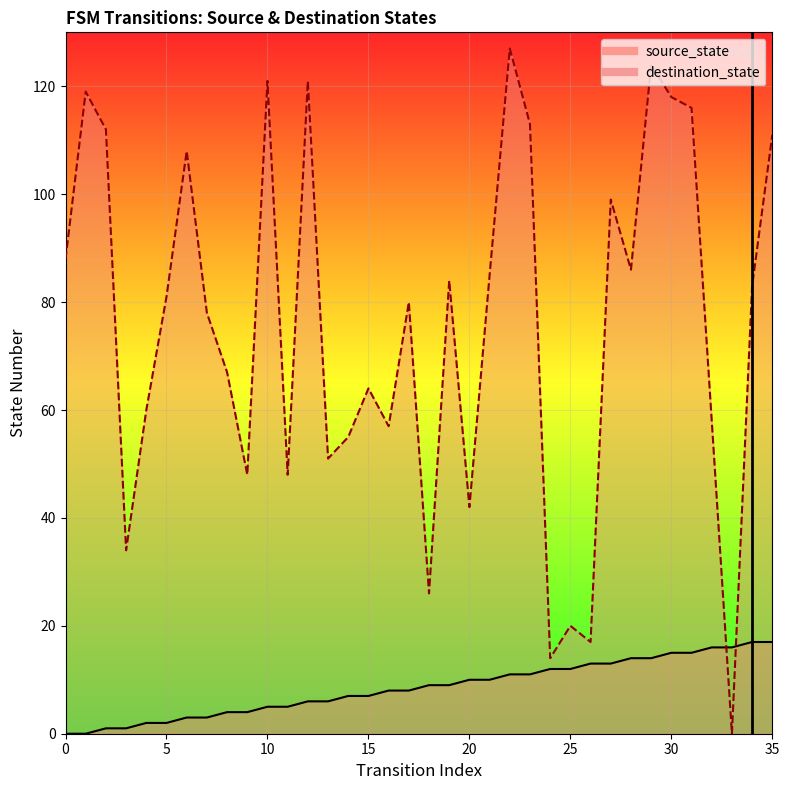

Between 15 and 7, which is larger?

15